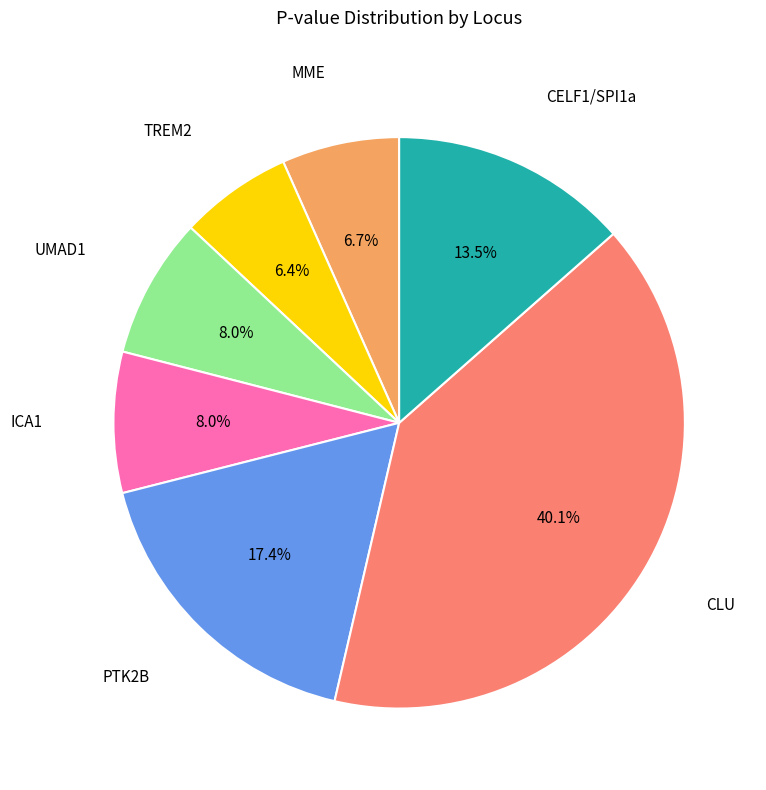

Is there a majority slice in this chart?

No